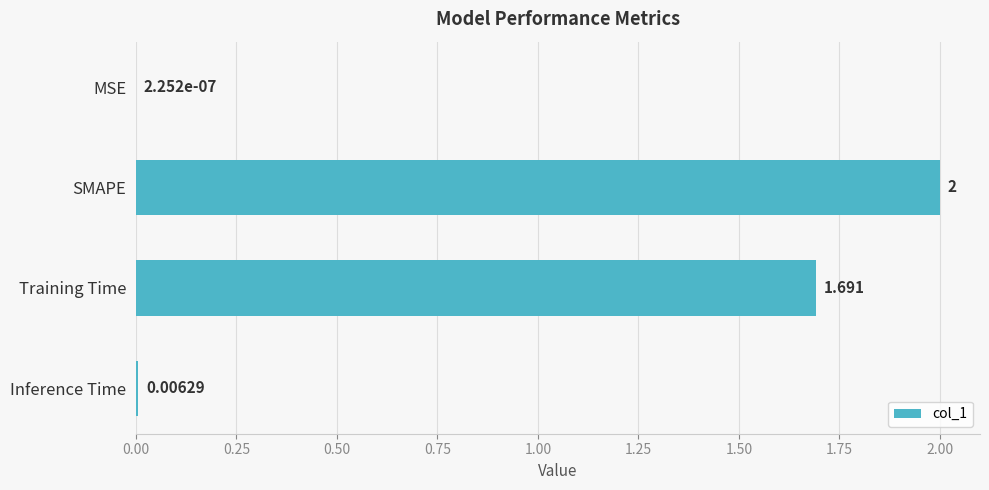

Where is the data nearest to the value 1?

Training Time